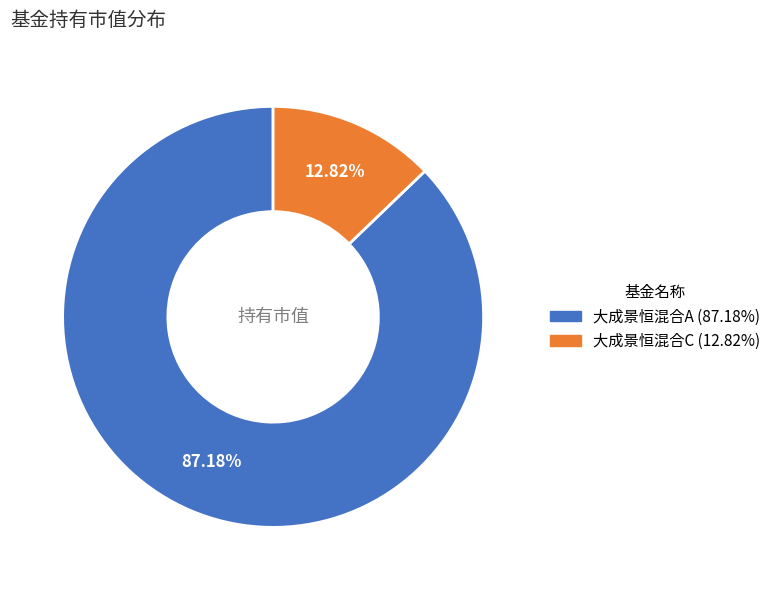

To the nearest percent, what is the difference between the largest and smallest slice percentages?

74%